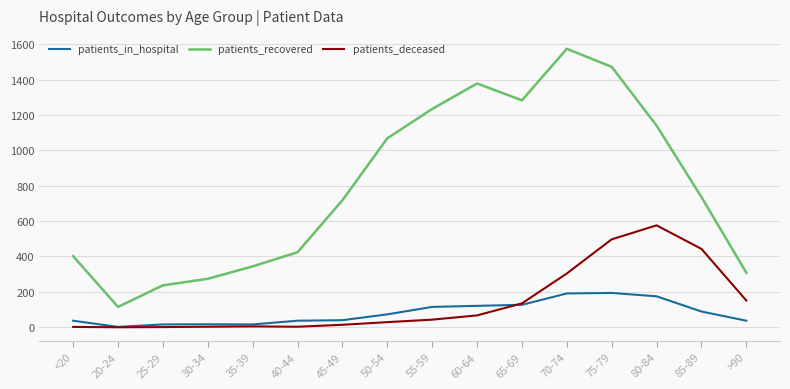

What is the difference between the maximum and minimum values in the patients_in_hospital series?

192